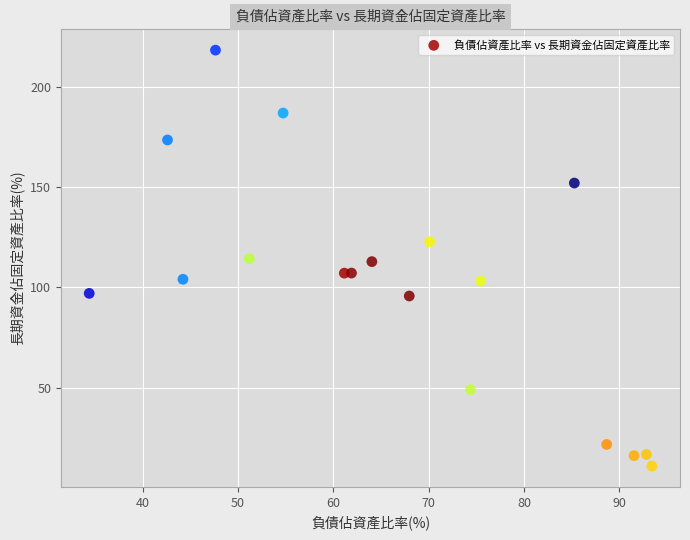

What is the range of Y values (max minus min)?

207.0